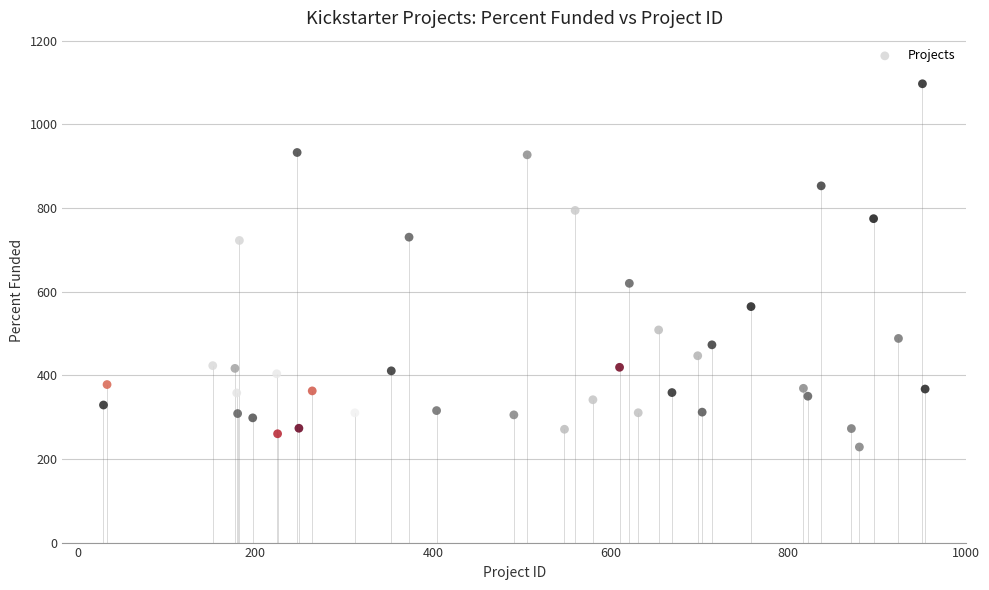

What Y value in the scatter plot is closest to 662?

619.8